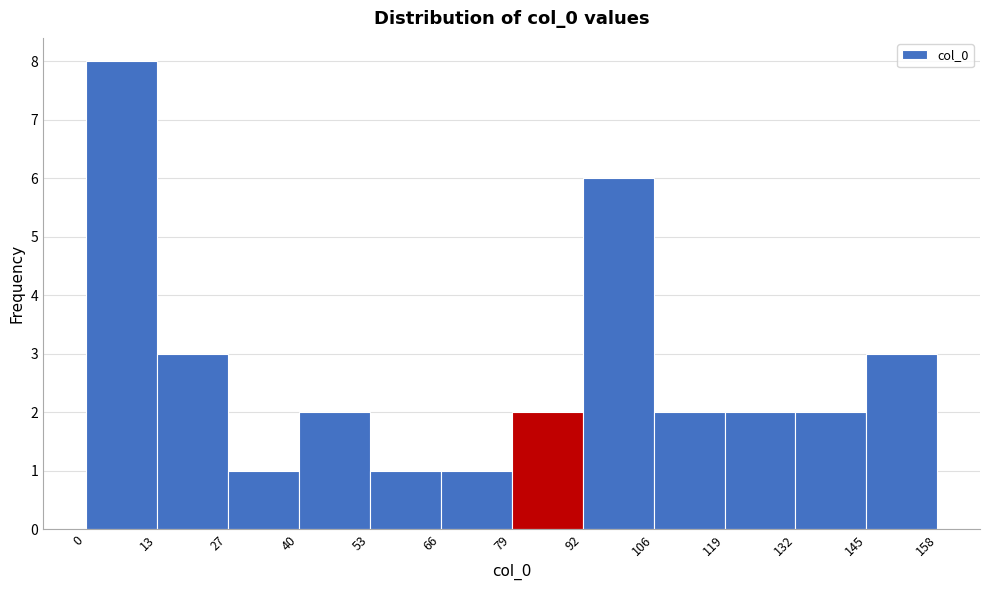

Which range on the x-axis has the tallest bar?

0 to 13